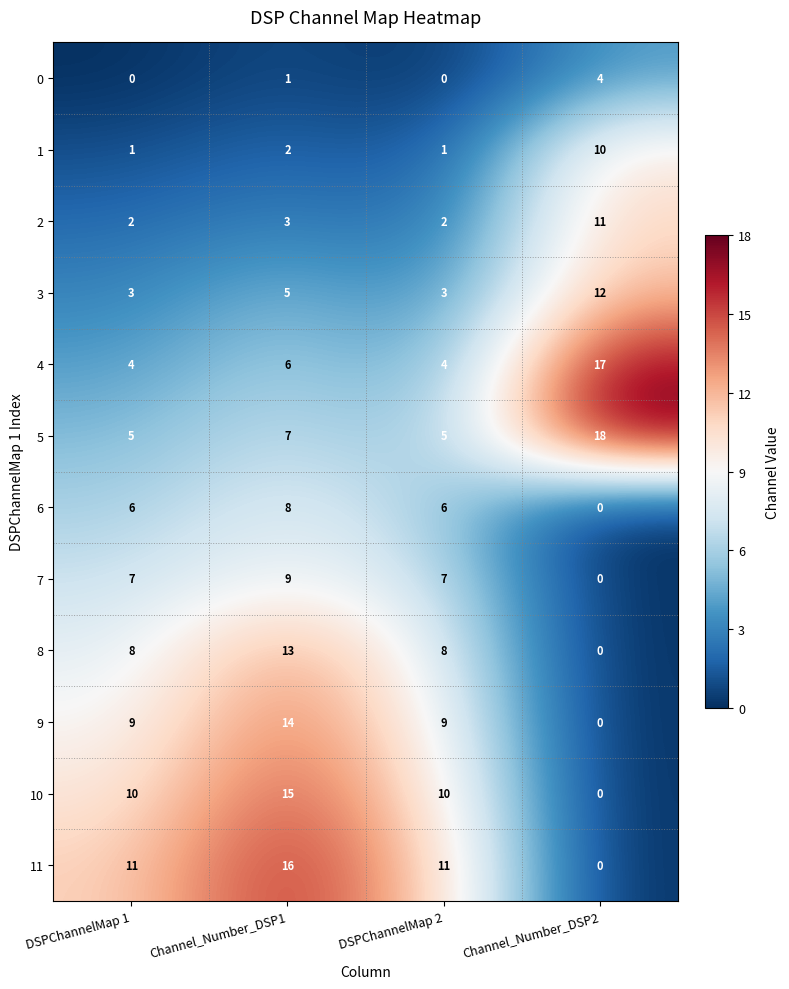

What is the difference between the highest and lowest values at DSPChannelMap 1?

11